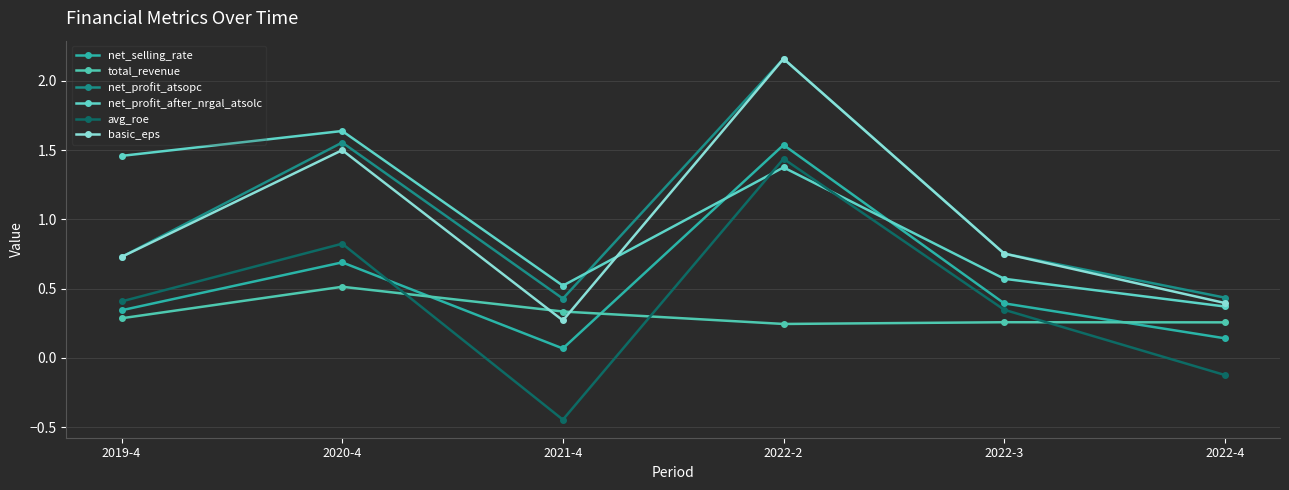

What is the difference between the second highest and second lowest values in the net_profit_after_nrgal_atsolc series?

0.9